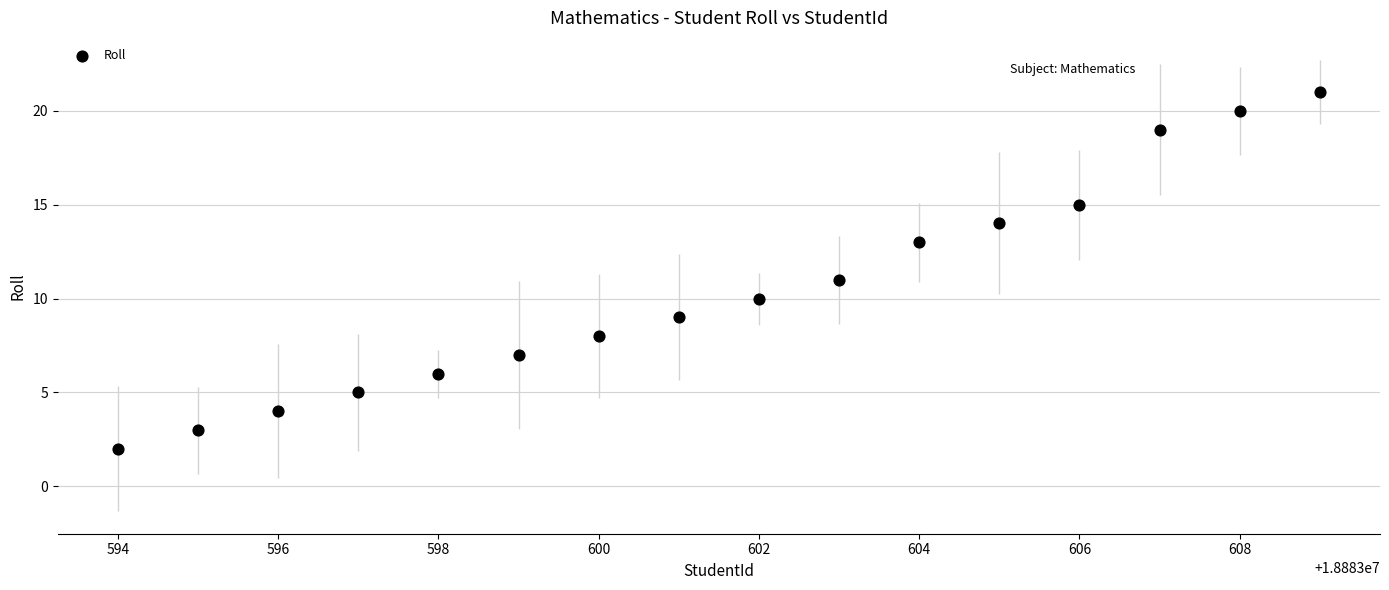

What is the range of X values (max minus min)?

15